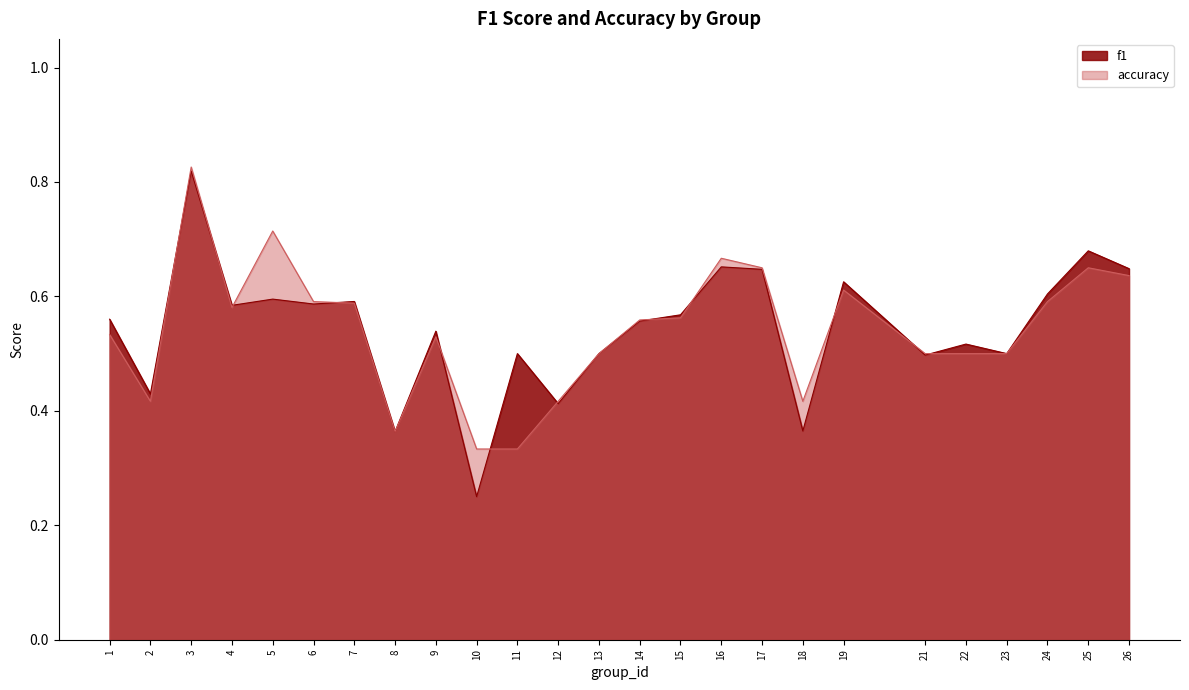

Where is accuracy nearest to the value 0?

10